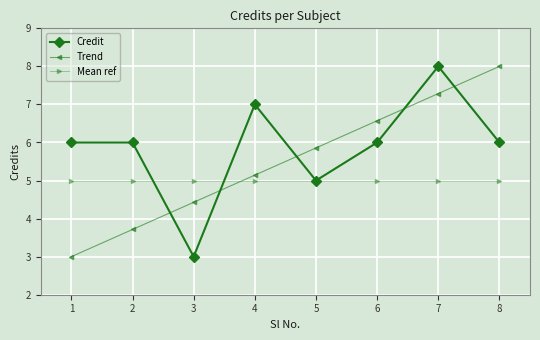

What is the difference between the highest and lowest values at 6?

1.6